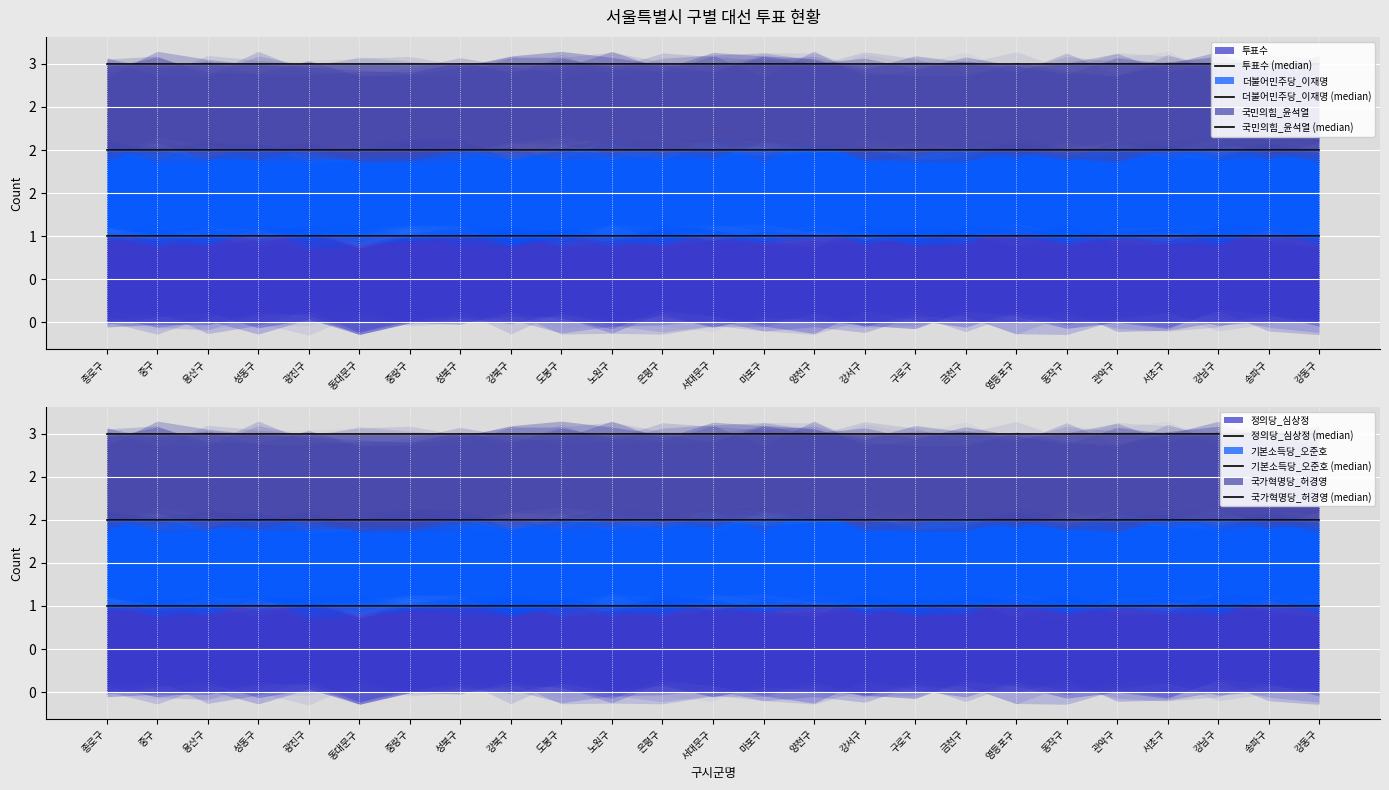

At which label is 더불어민주당_이재명 (median) closest to 2?

종로구